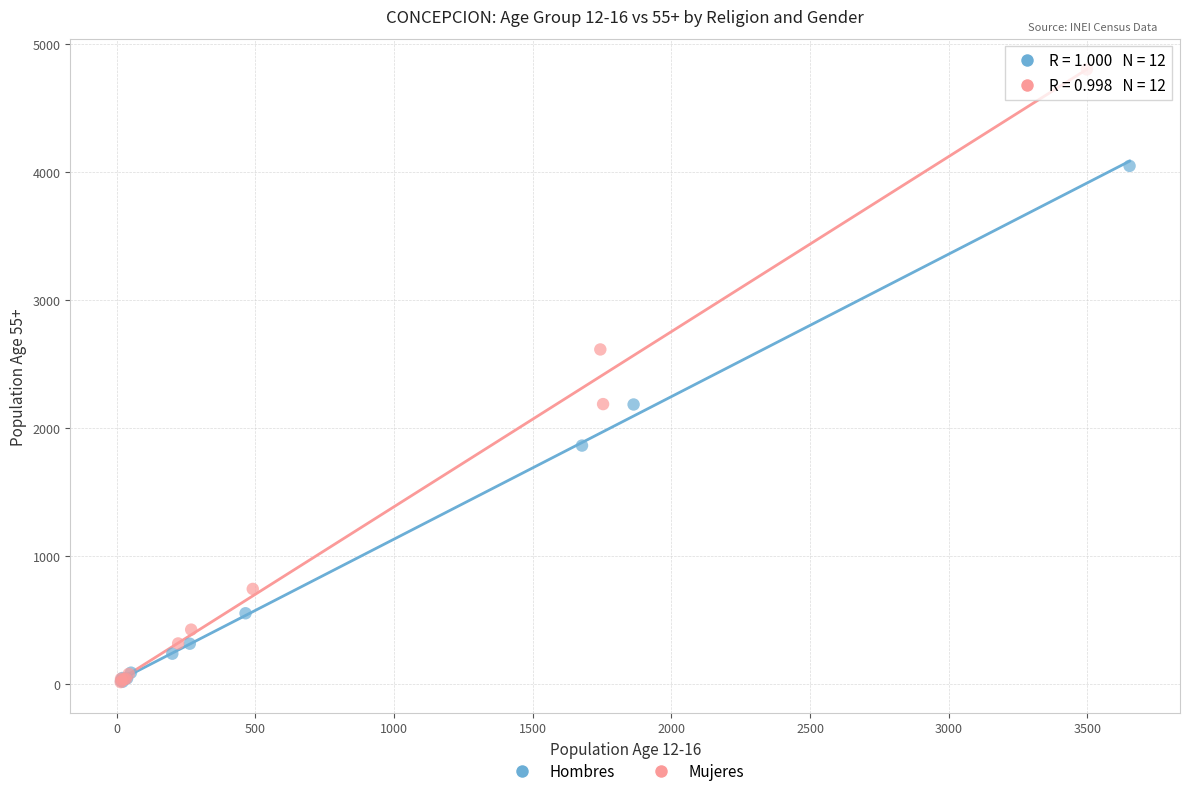

Which series contains the highest Y value?

Mujeres